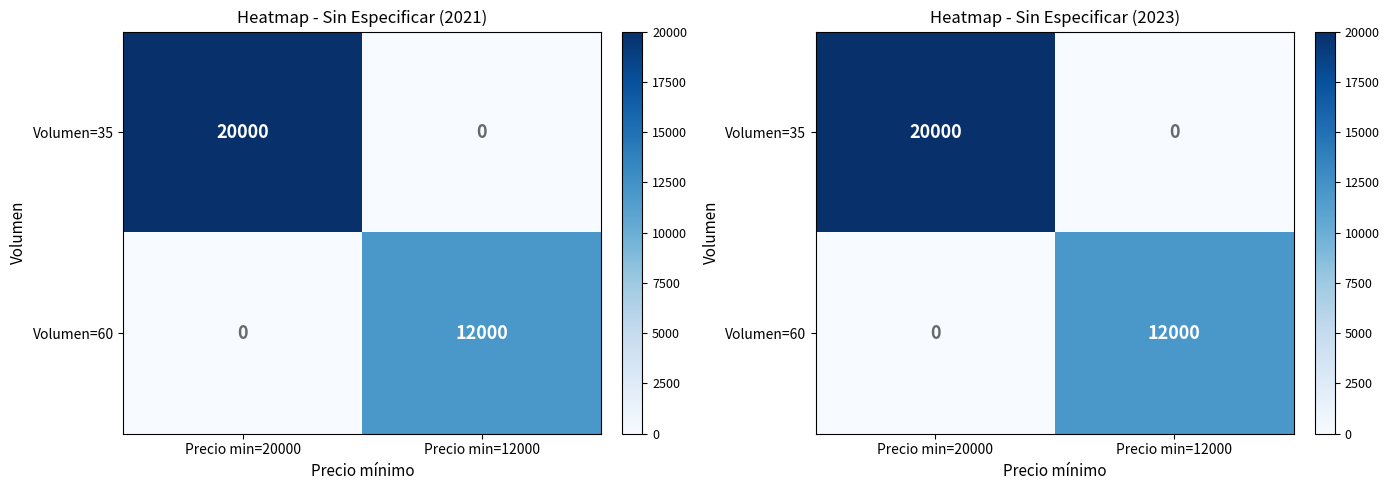

The value of Volumen=60 at Precio min=12000 is 7915. True or false?

False